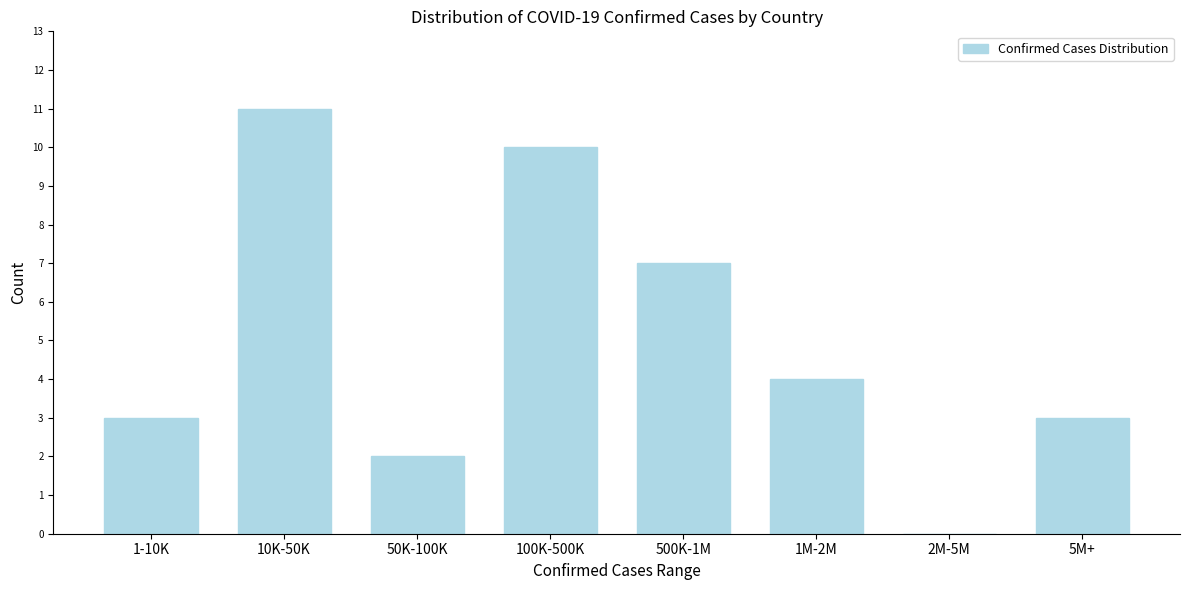

Reading left to right, what are all the values shown in this chart?

1-10K=3	10K-50K=11	50K-100K=2	100K-500K=10	500K-1M=7	1M-2M=4	2M-5M=0	5M+=3